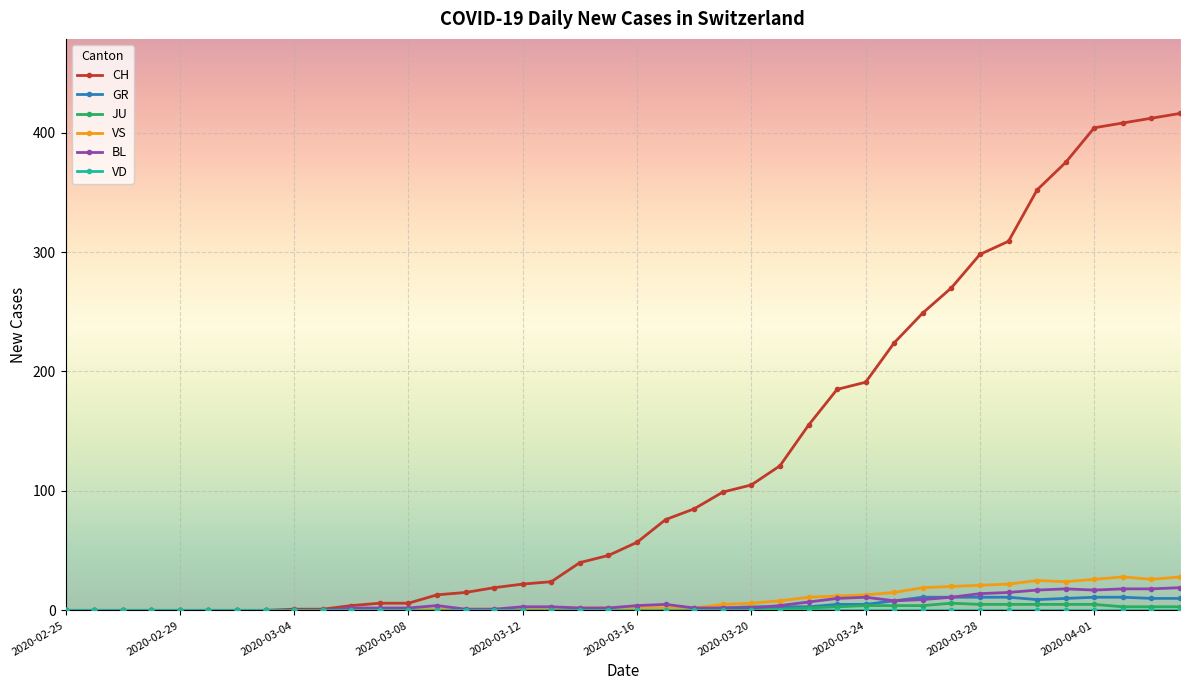

What is the greatest value displayed?

416